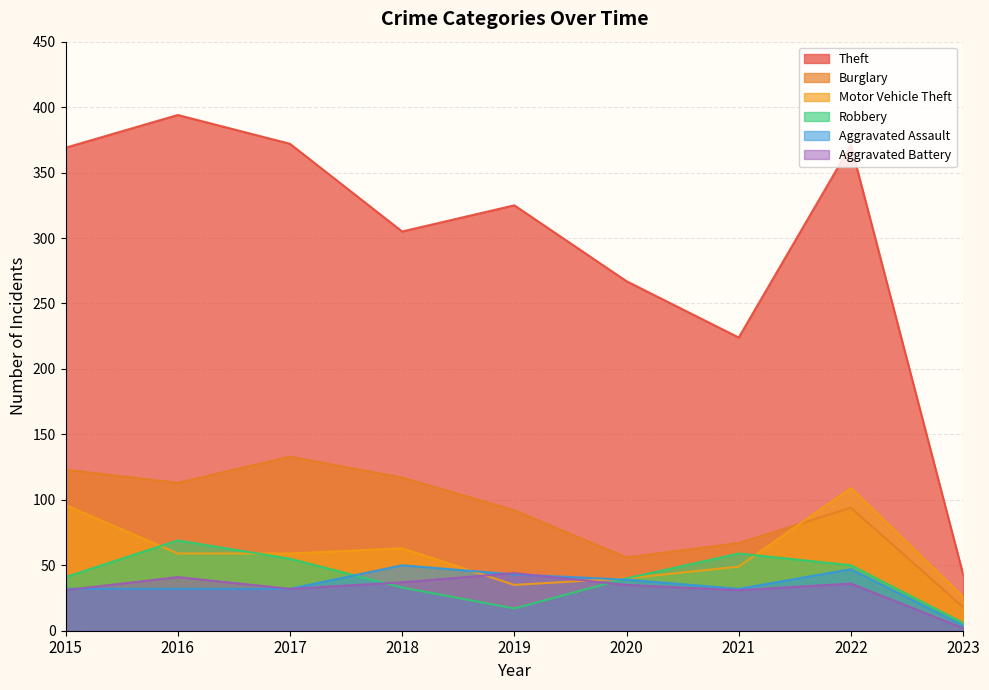

What is the sum of the Aggravated Battery values at 2022 and 2021?

67